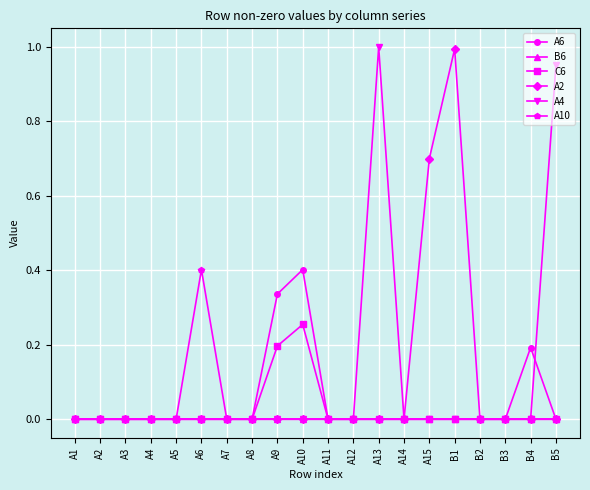

The value of A10 at A15 is 0.0. True or false?

True